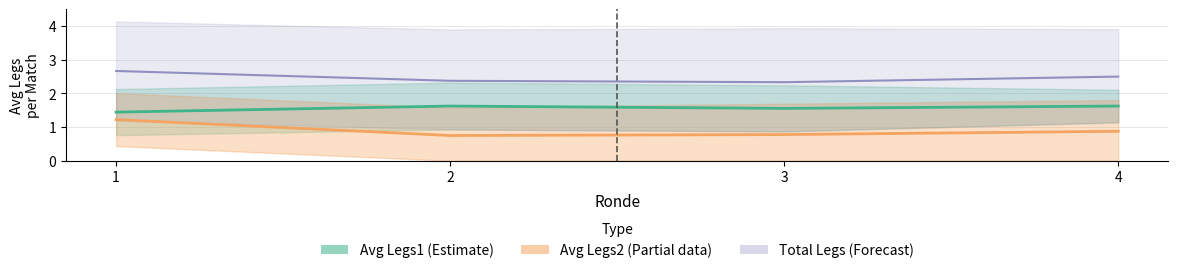

Reading right to left, extract all data points from this chart.

Avg Legs1 (Estimate): 1.6	1.6	1.6	1.4
Avg Legs2 (Estimate based on partial data): 0.9	0.8	0.8	1.2
Total Legs (Forecast): 2.5	2.3	2.4	2.7